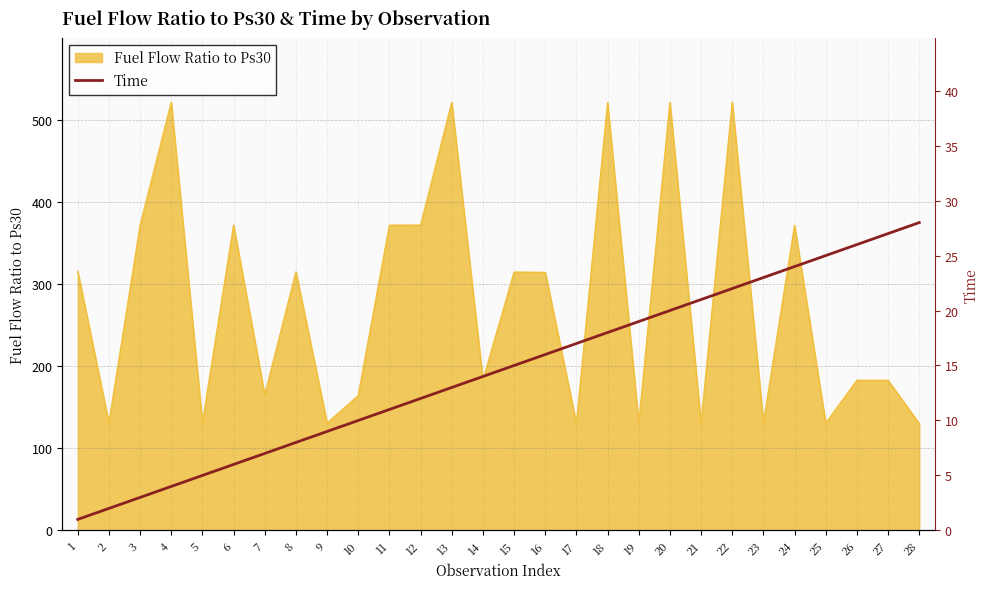

True or false: Fuel Flow Ratio to Ps30 has a value of 130.5 at 25.

True